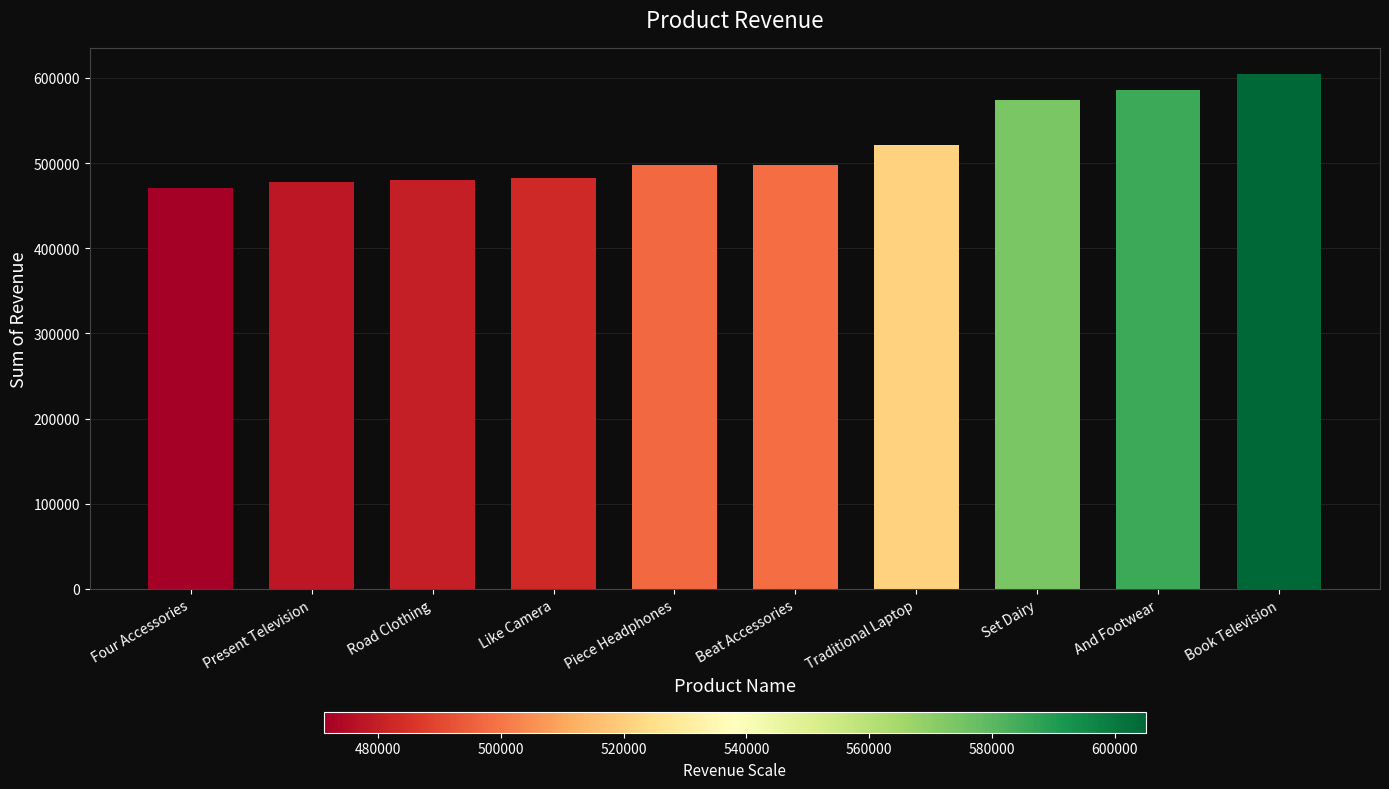

What is the difference between the second highest and minimum values?

114384.7